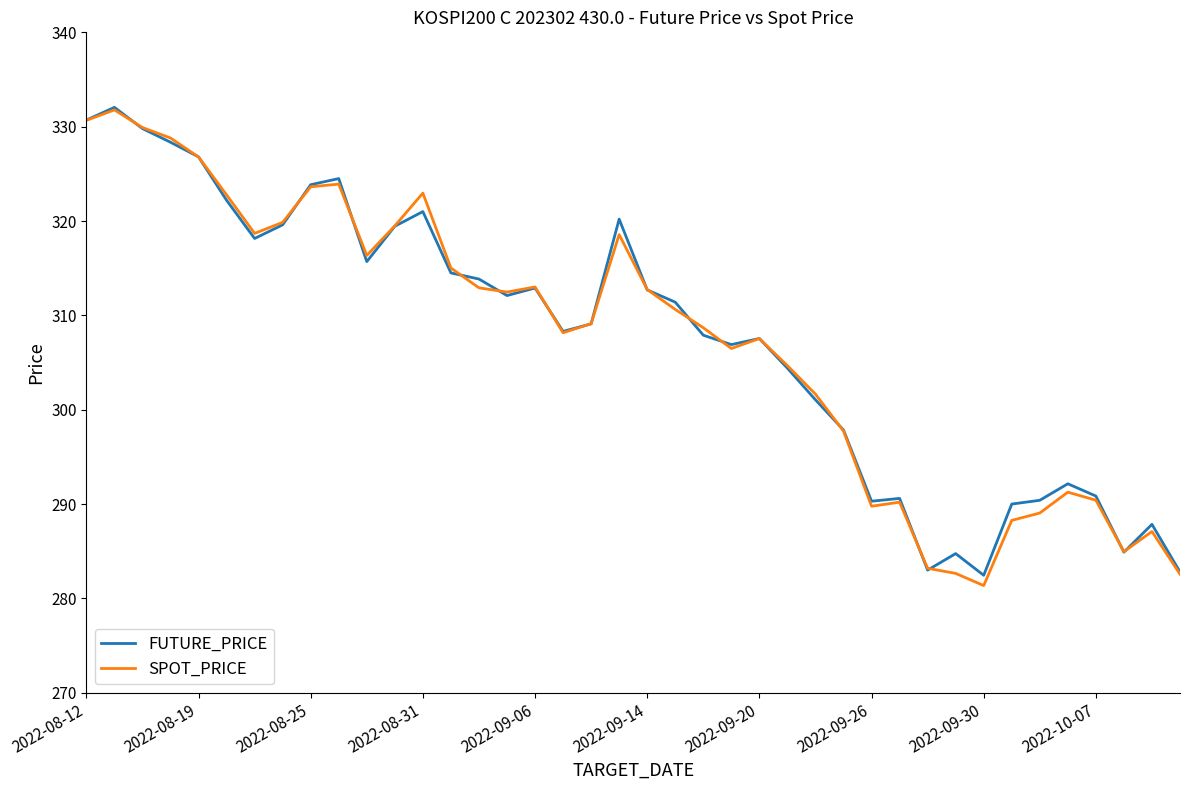

How many lines are shown in the chart?

2